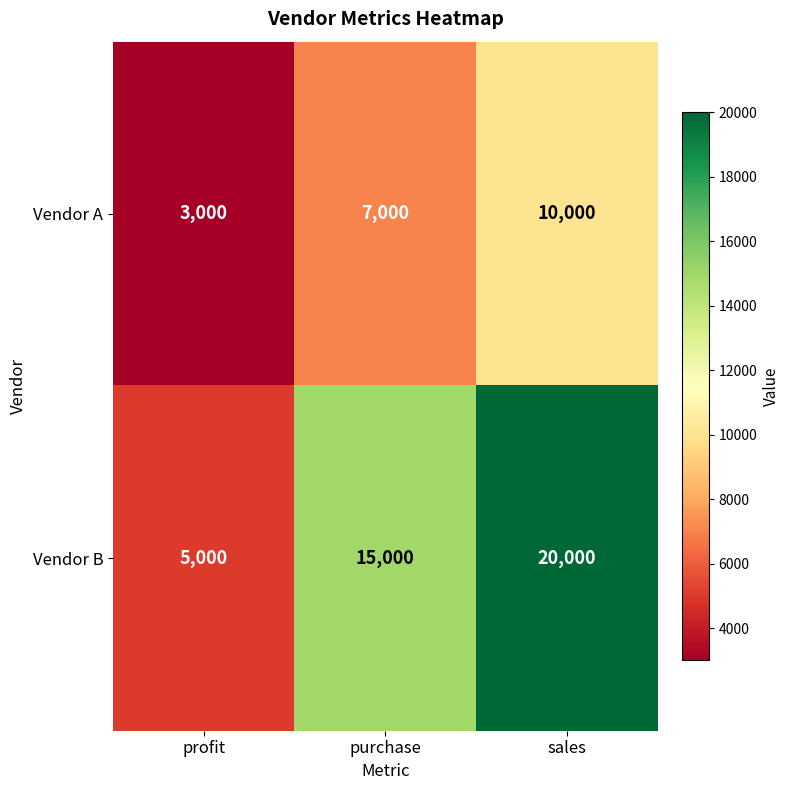

Which label corresponds to the smallest value in the chart?

profit